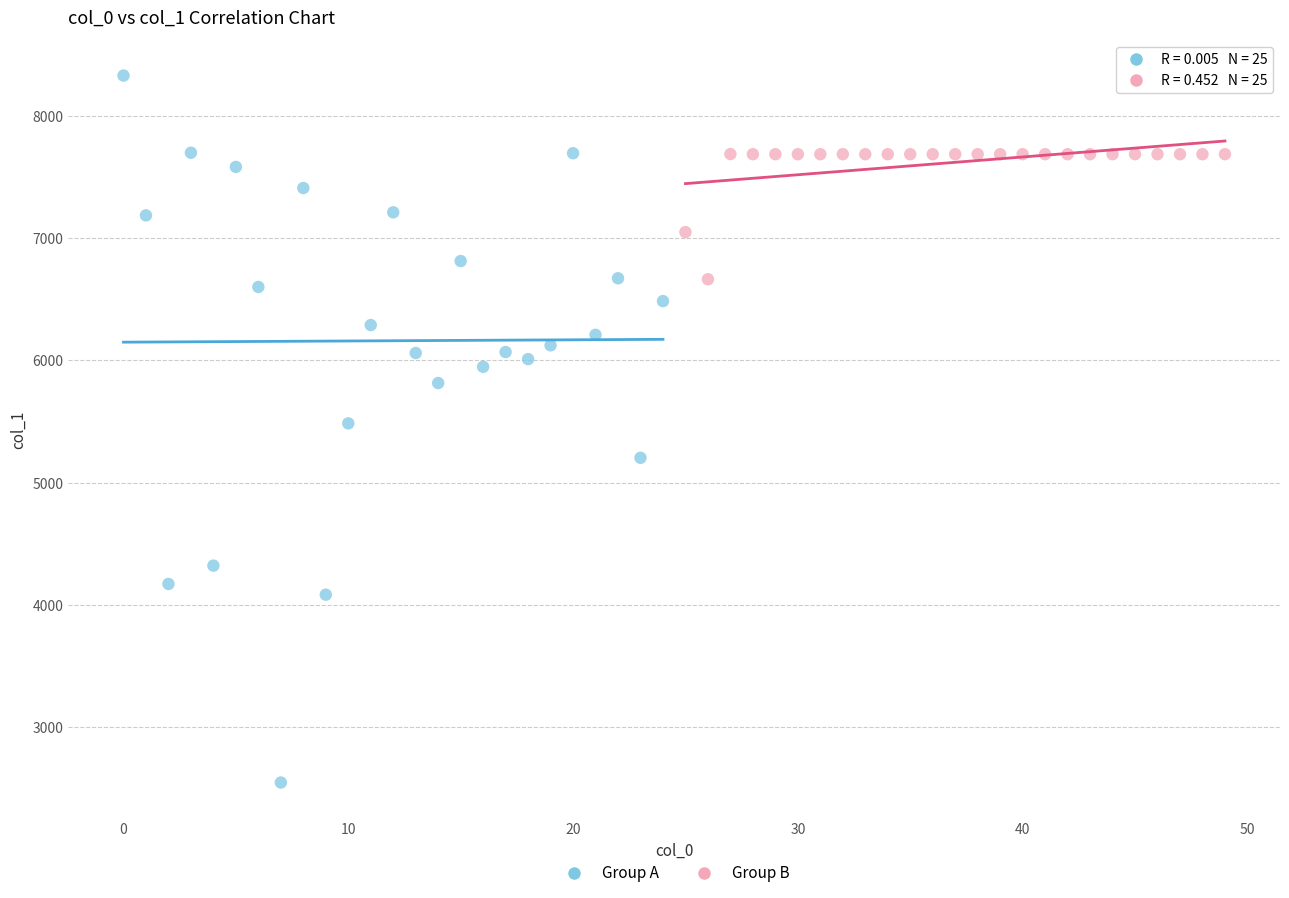

Which series contains the lowest Y value?

Group A